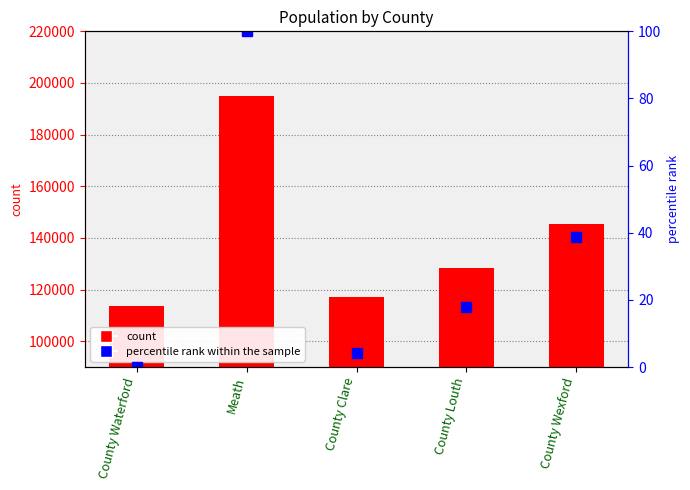

What is the difference between the maximum and minimum values in the percentile rank within the sample series?

100.0